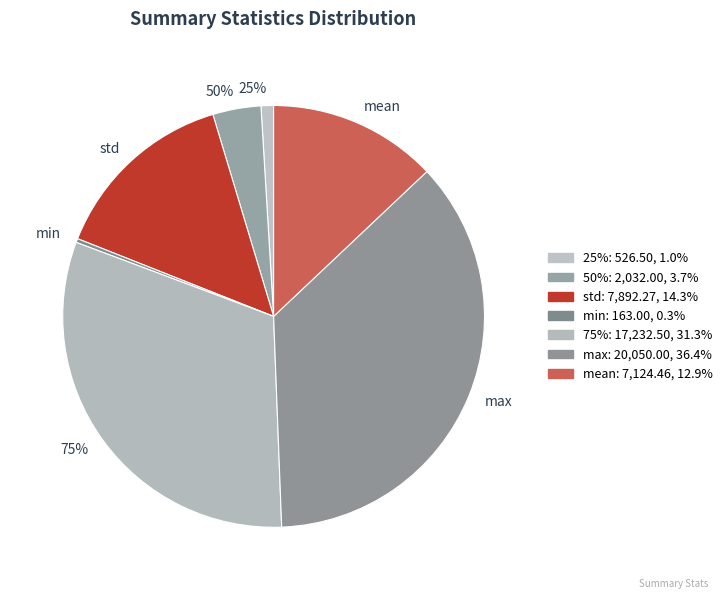

Between max and 75%, which is larger?

max